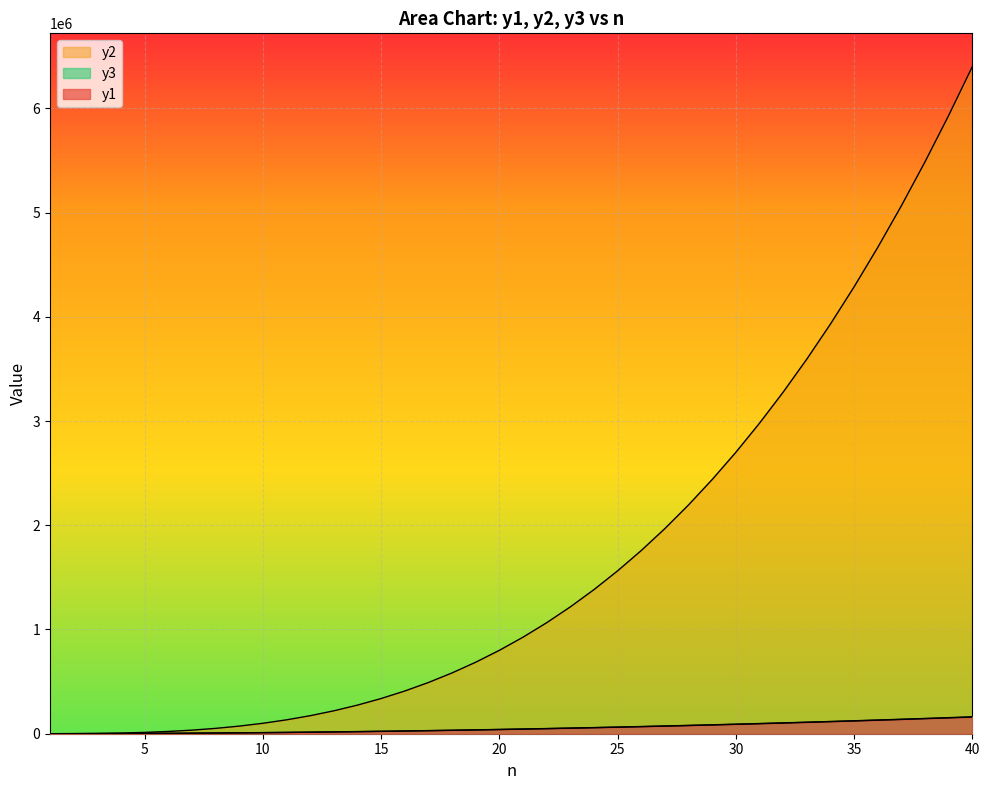

True or false: y1 and y3 intersect in this chart.

False